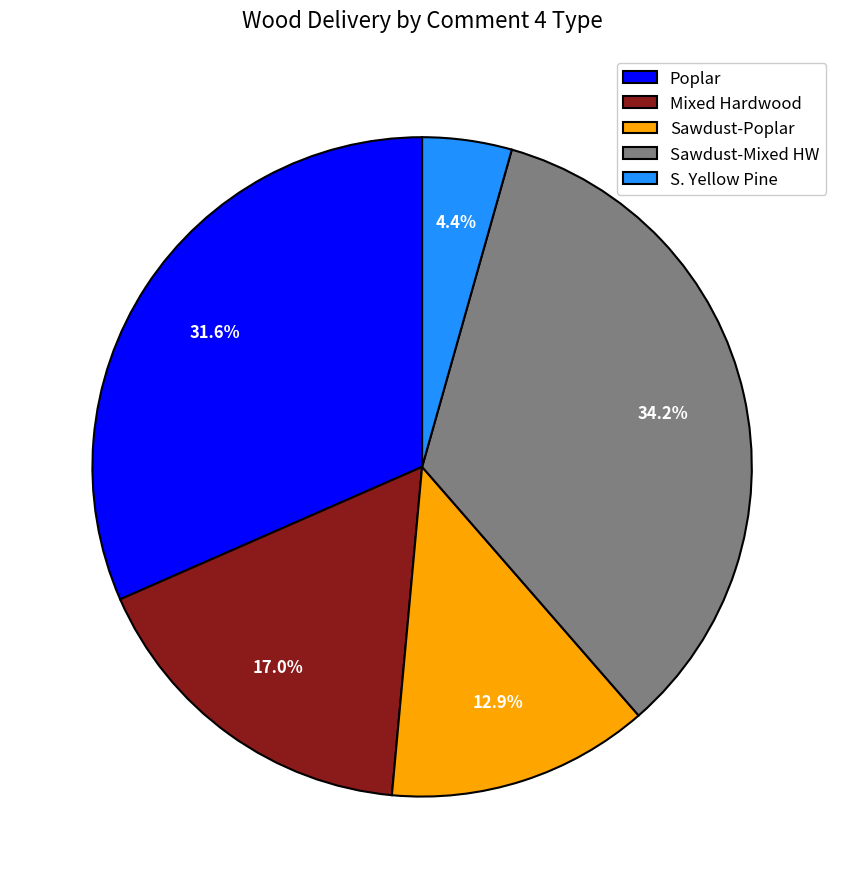

Which slice is the smallest?

S. Yellow Pine